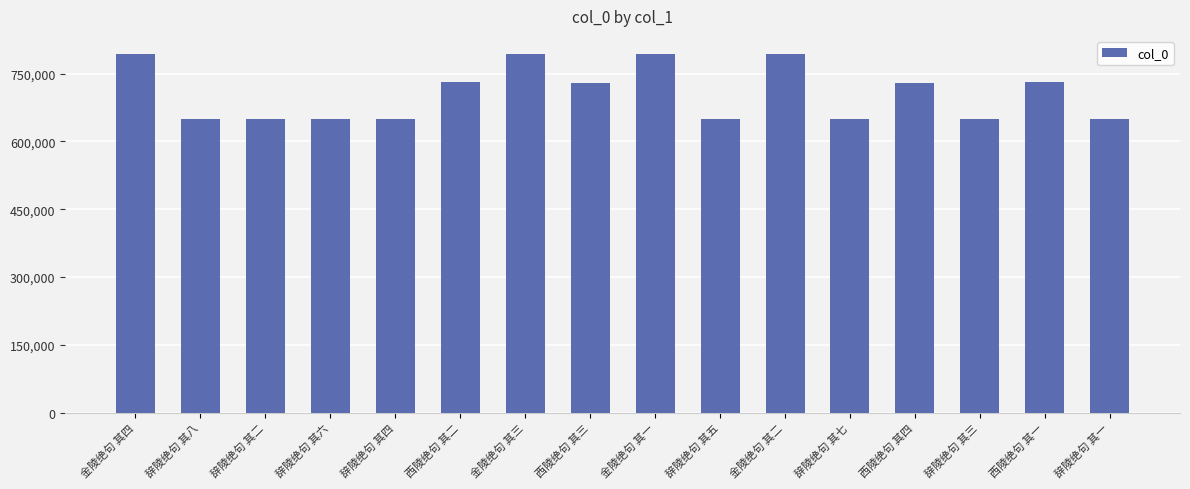

What is the label of the 1st bar from the left?

金陵绝句 其四